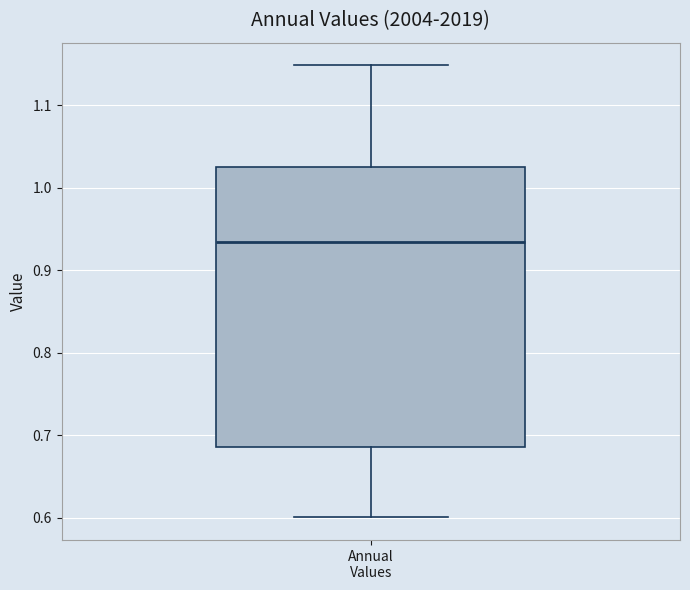

Read this box plot against the y-axis: the position of the median line, the range covered by the box, and the ends of both whiskers. The values are not printed on the chart, so give them approximately, as read against the axis.

median 0.93, box 0.69 to 1.02, whiskers 0.60 to 1.15